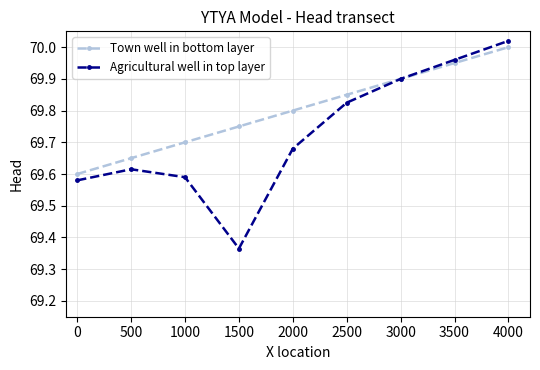

Rank the categories by Town well in bottom layer value from lowest to highest.

0, 500, 1000, 1500, 2000, 2500, 3000, 3500, 4000